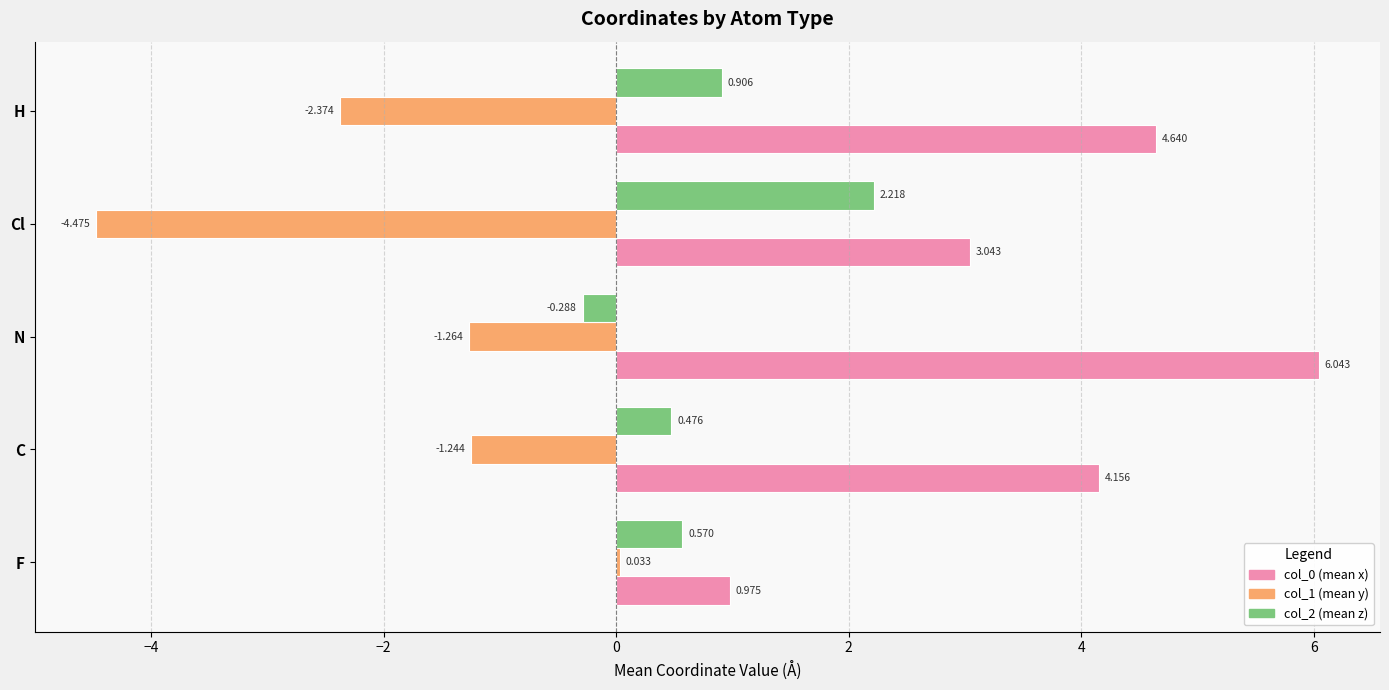

At which category is the sum across all series the highest?

N